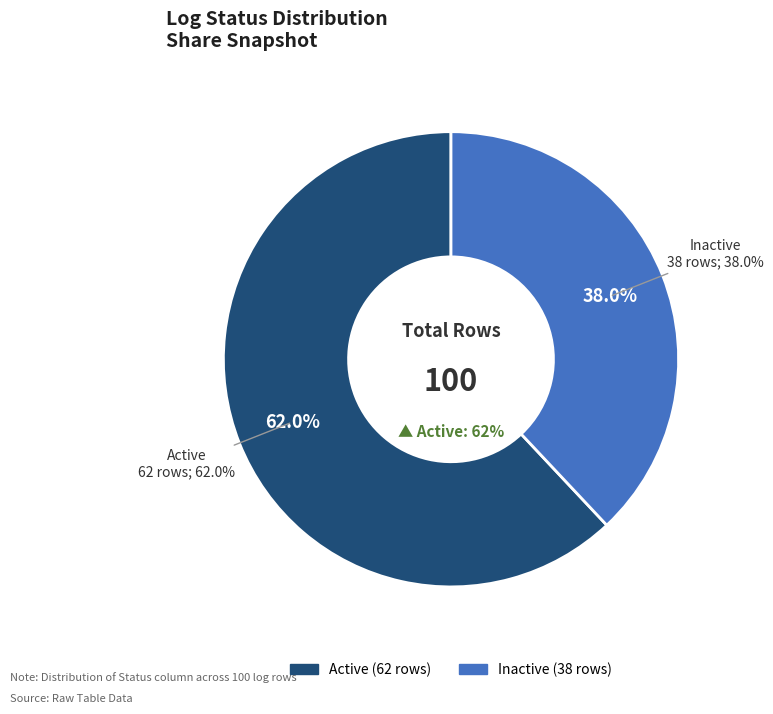

Rank the categories by value from lowest to highest.

Inactive, Active